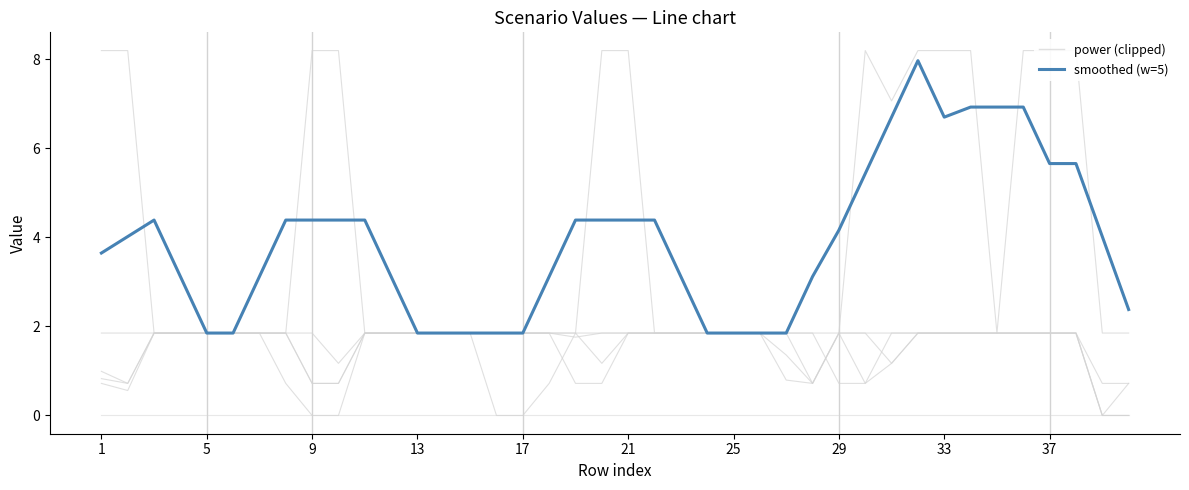

The power (clipped) series shows 1.8 at 35. True or false?

True